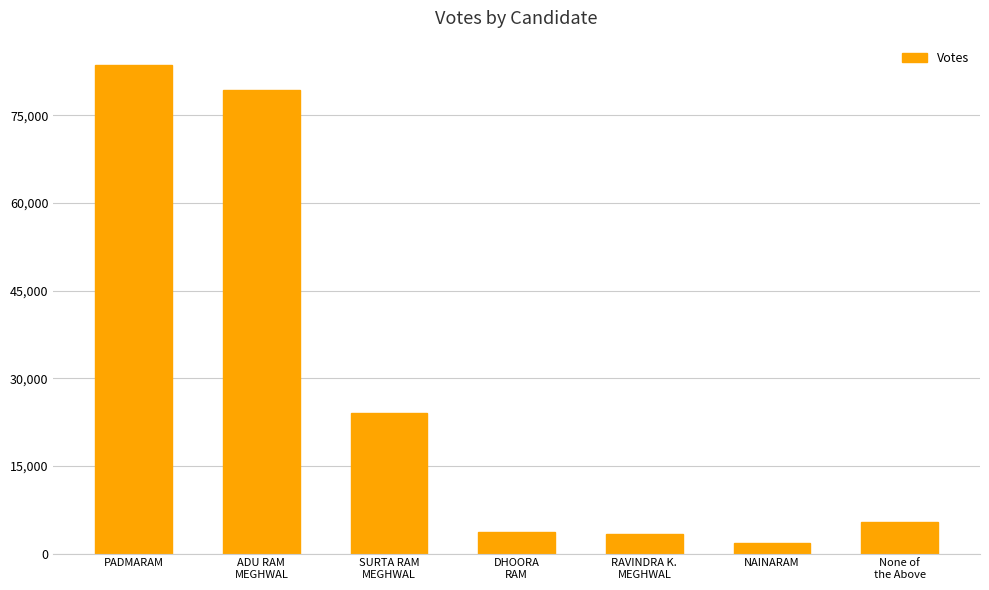

What is the maximum value shown in the chart?

83601